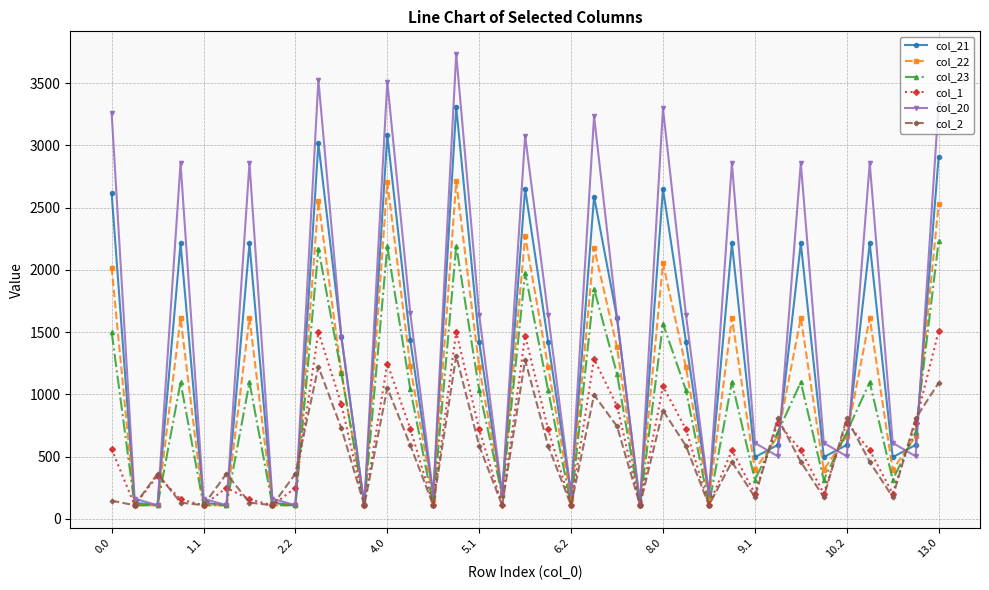

Which series has the largest total across all categories?

col_20